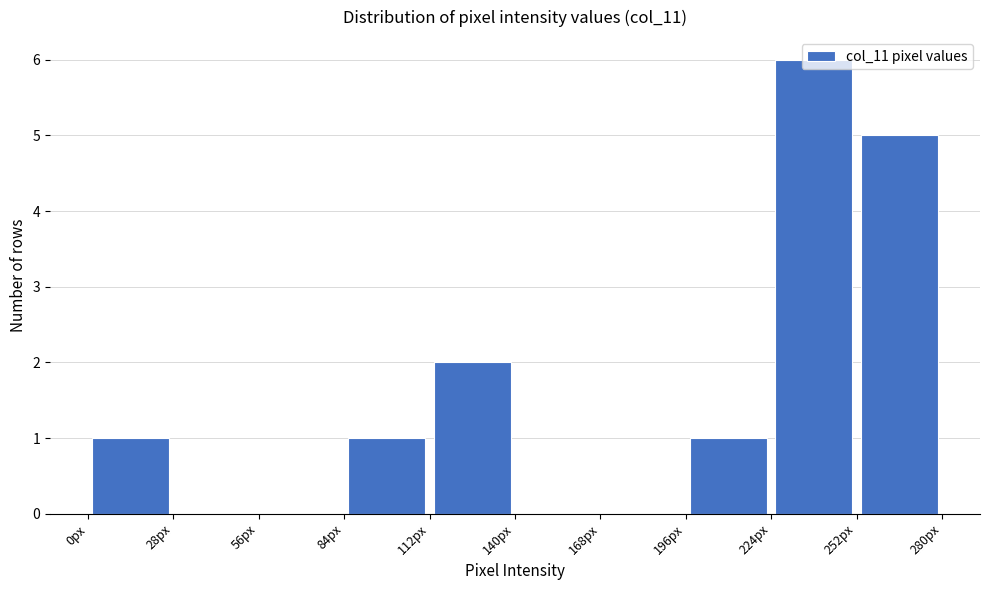

Reading left to right, transcribe this chart: for each bar, give the range it covers on the x-axis and its height. Neither the bar edges nor the heights are printed on the chart, so give them approximately, as read against the axes.

0 to 28: 1
28 to 56: 0
56 to 84: 0
84 to 112: 1
112 to 140: 2
140 to 168: 0
168 to 196: 0
196 to 224: 1
224 to 252: 6
252 to 280: 5